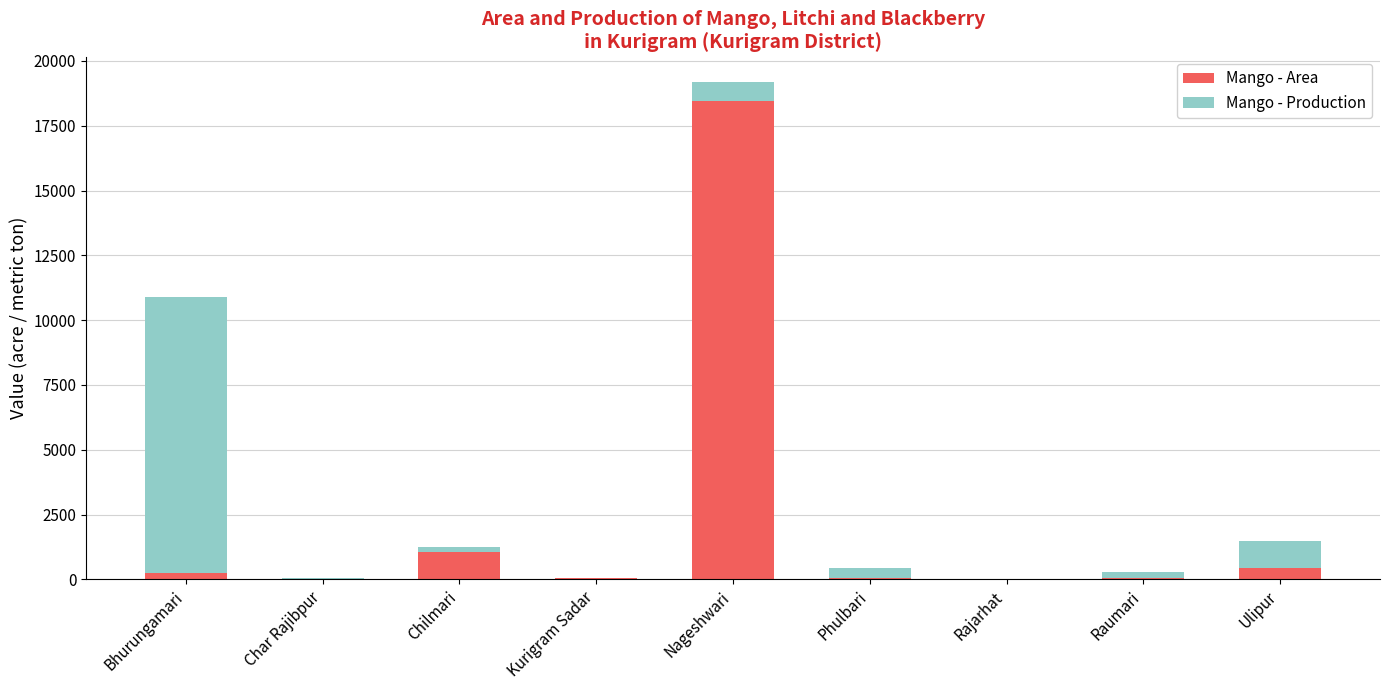

At which label is Mango - Area closest to 9243?

Chilmari